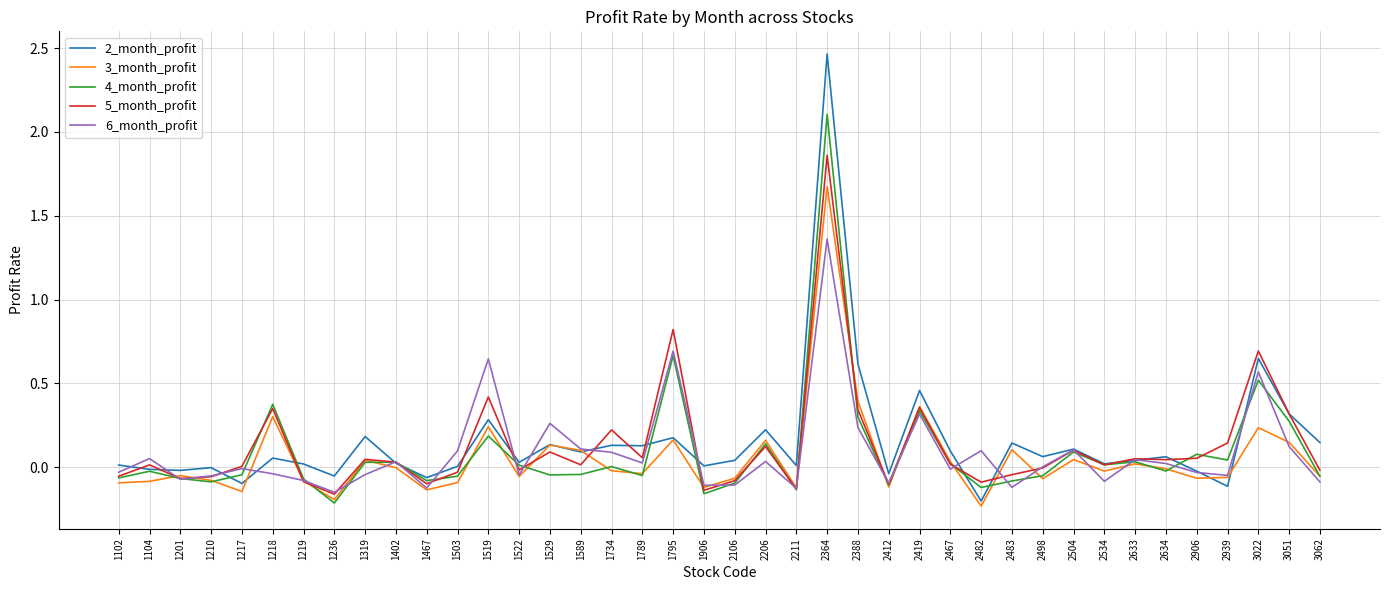

Rank the series by their maximum value, from highest to lowest.

2_month_profit, 4_month_profit, 5_month_profit, 3_month_profit, 6_month_profit